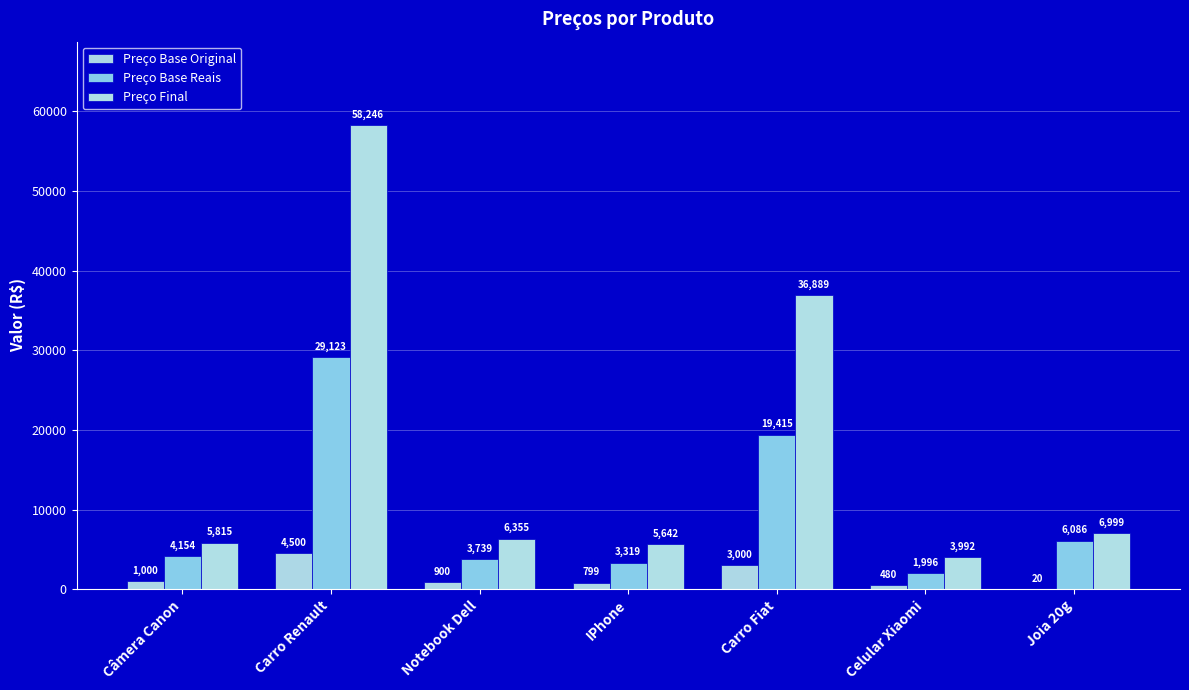

Is the value of Preço Base Reais at Celular Xiaomi greater than the value of Preço Base Original at IPhone?

Yes